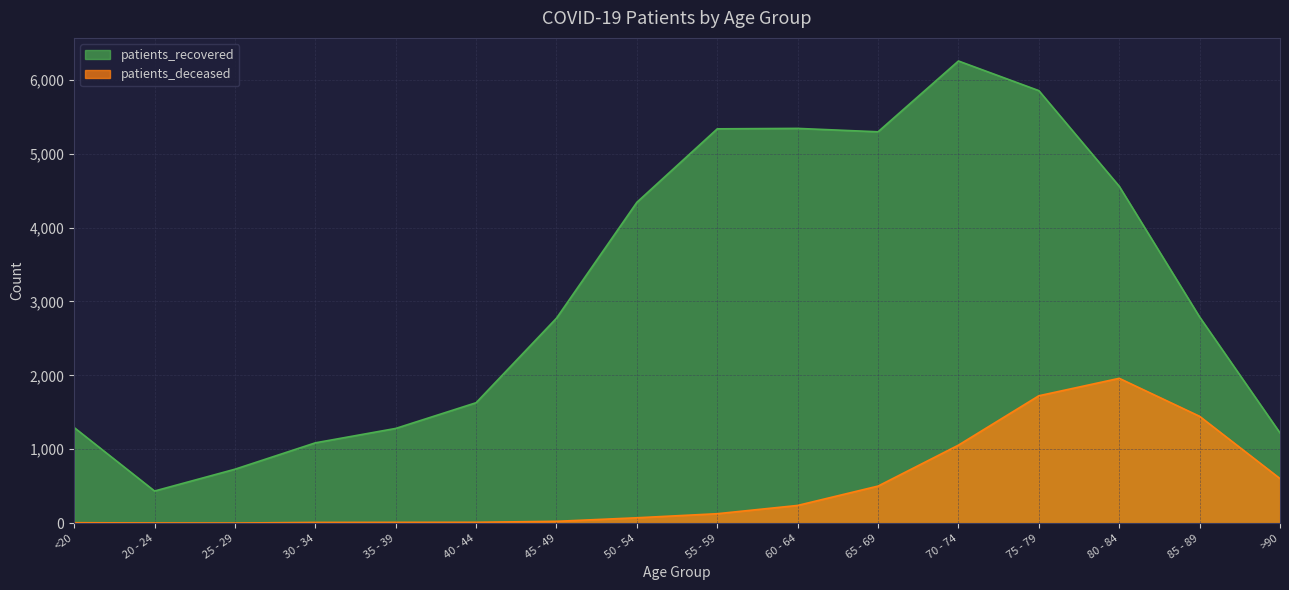

In patients_deceased, how many points are lower than both neighbors (excluding endpoints)?

1